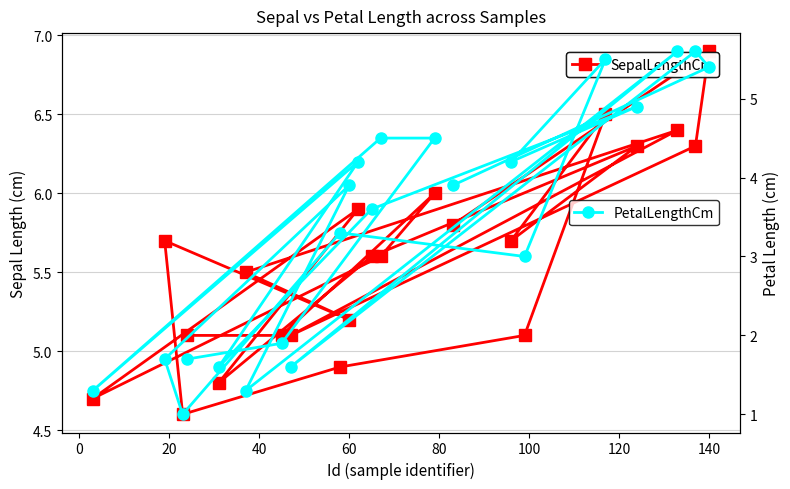

What is the sum of all SepalLengthCm values?

122.8